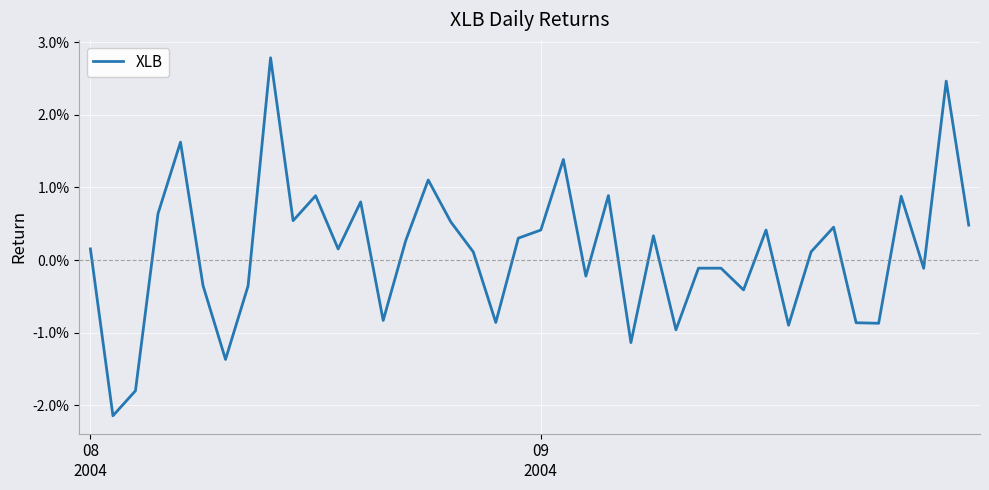

Does the chart display data point markers on the line(s)?

No